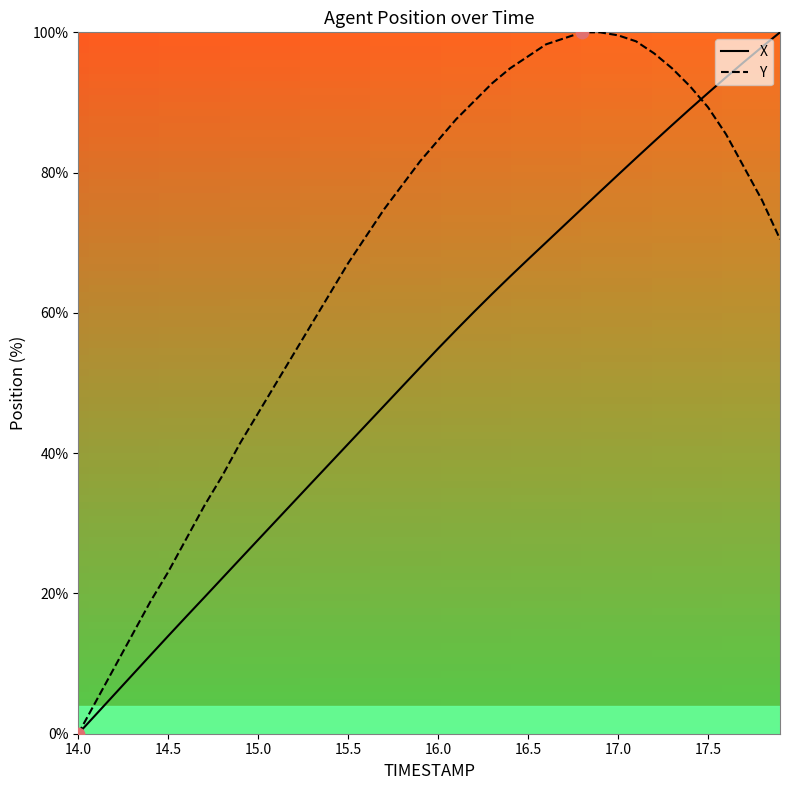

What are all the series names shown in the legend?

X, Y